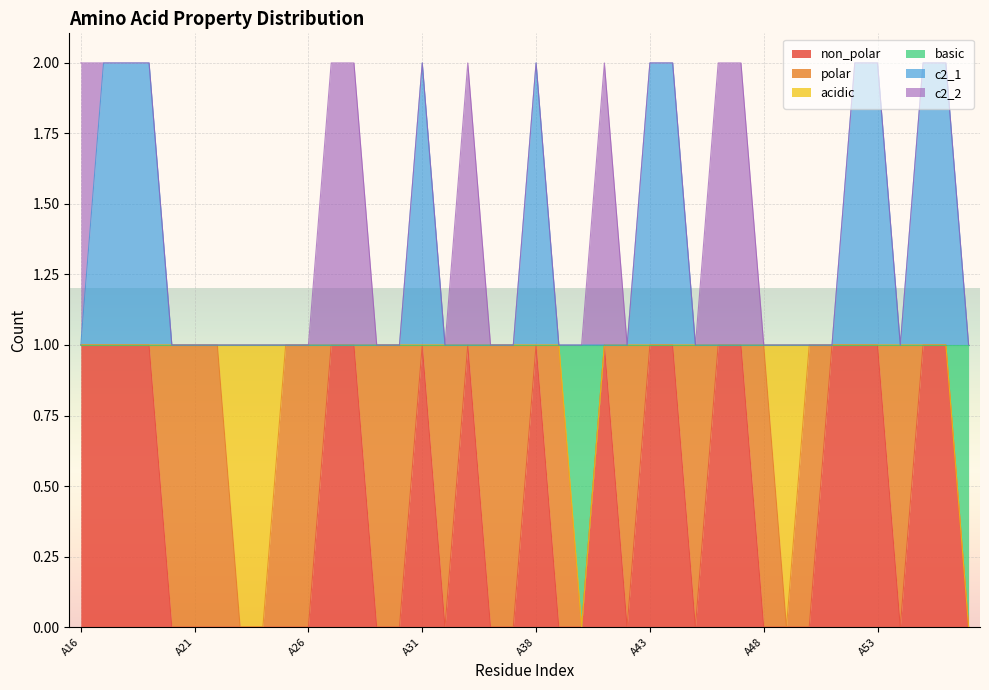

Which series has the largest range (max minus min)?

non_polar